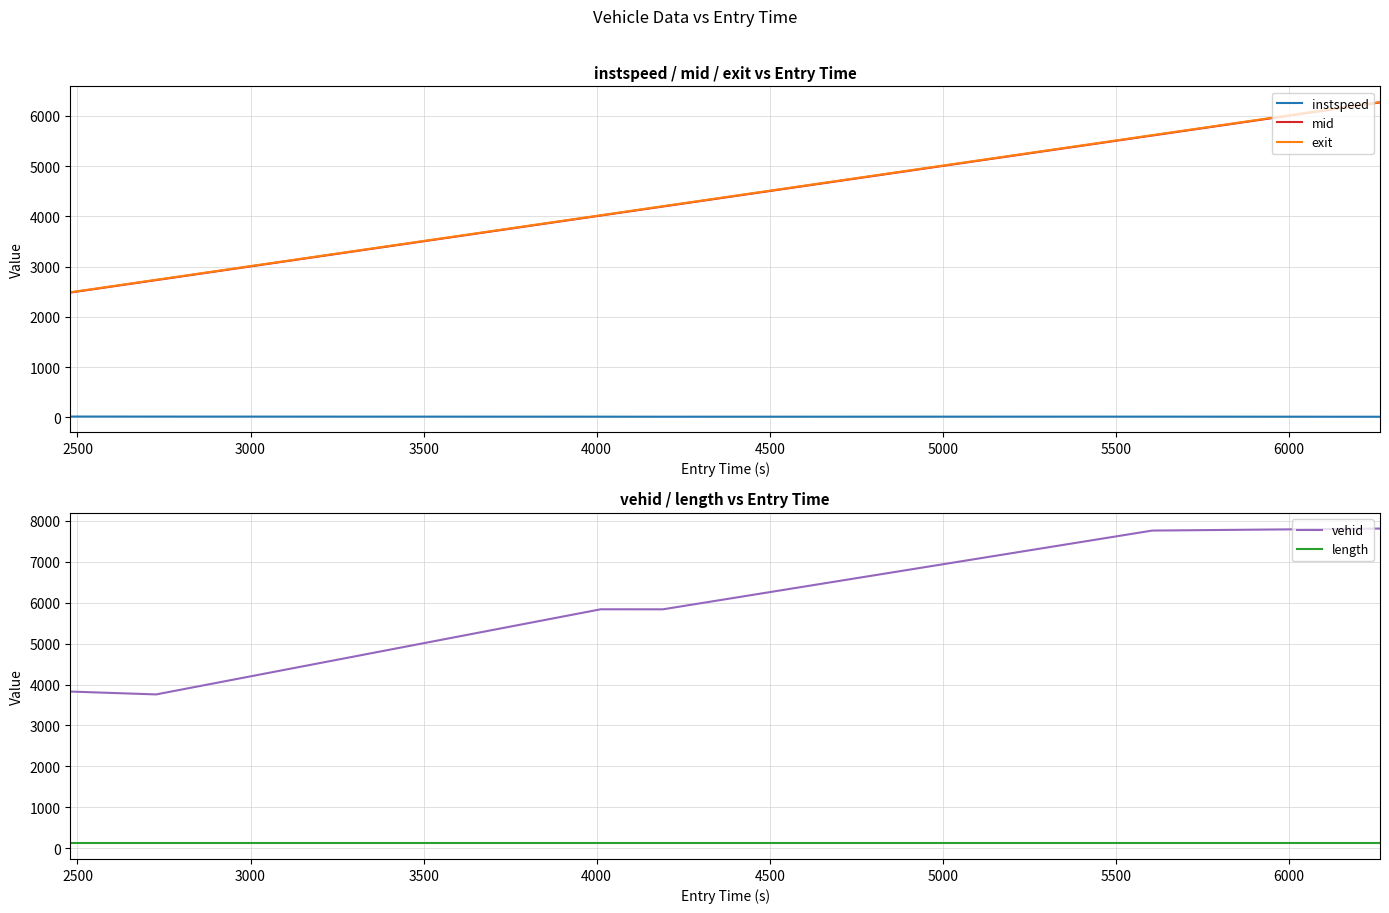

In vehid, how many points are higher than both neighbors (excluding endpoints)?

1